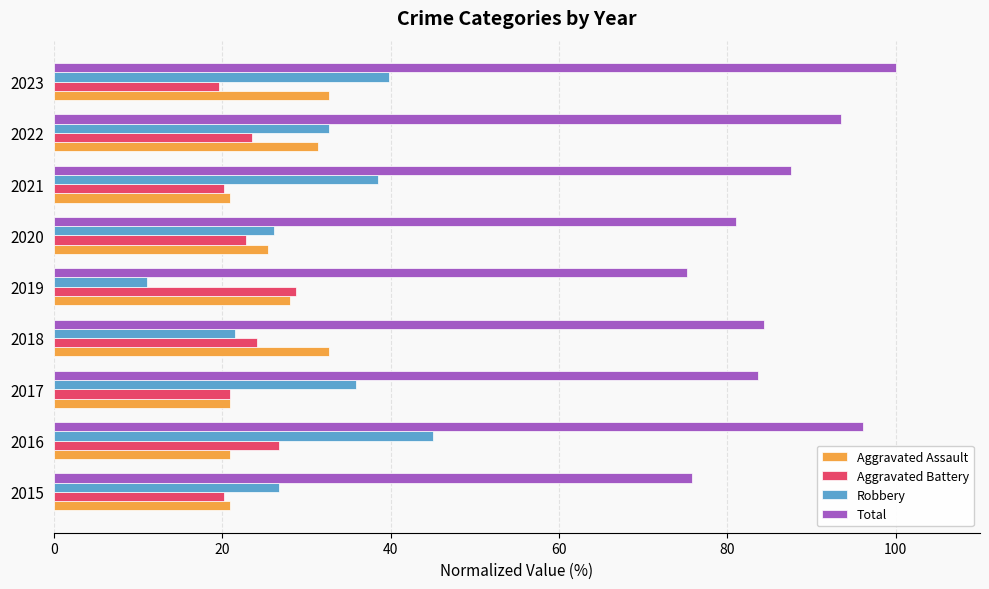

At 2016, list the series in order from largest to smallest.

Total, Robbery, Aggravated Battery, Aggravated Assault